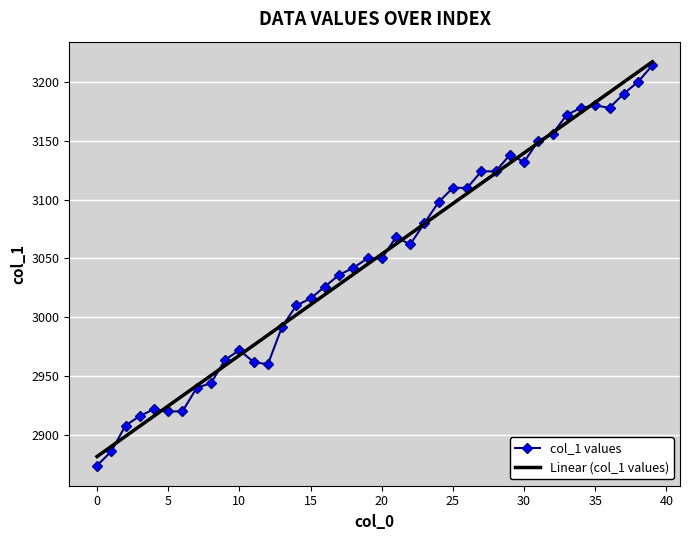

What is the minimum value for Linear (col_1 values)?

2881.7